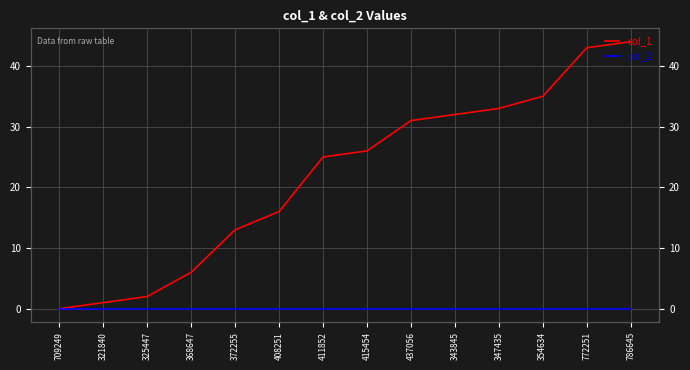

Which has a higher value, 347435 or 411852?

347435